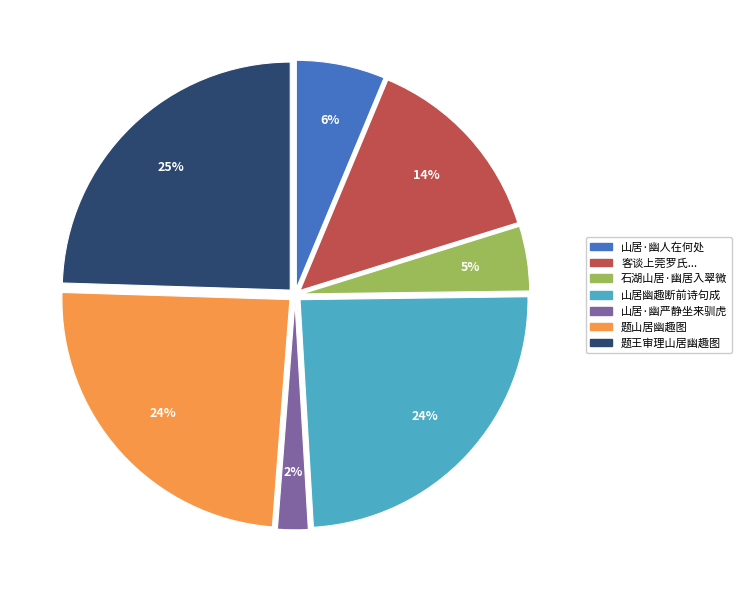

How many slices are in this pie chart?

7